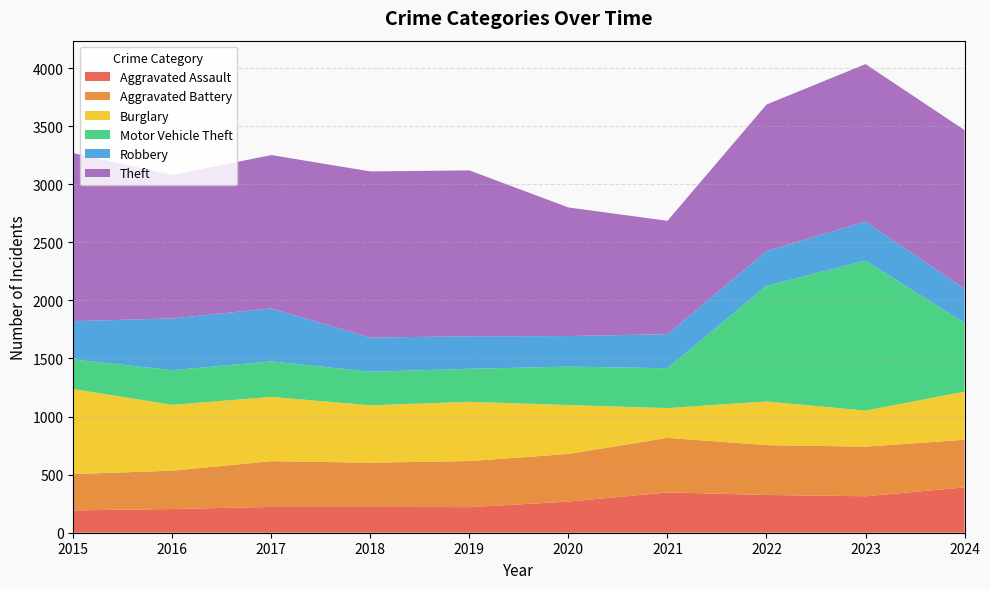

What is the value of the Theft point at the 1st from the left?

1447